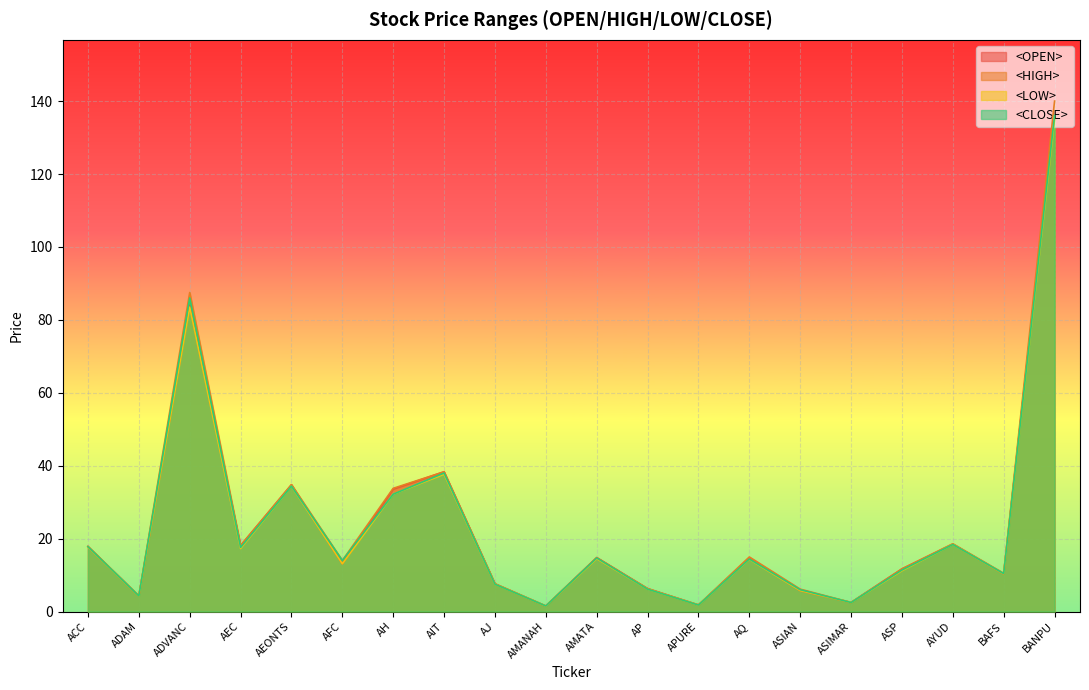

Between ADVANC and AEC, which series saw the biggest shift?

<HIGH>